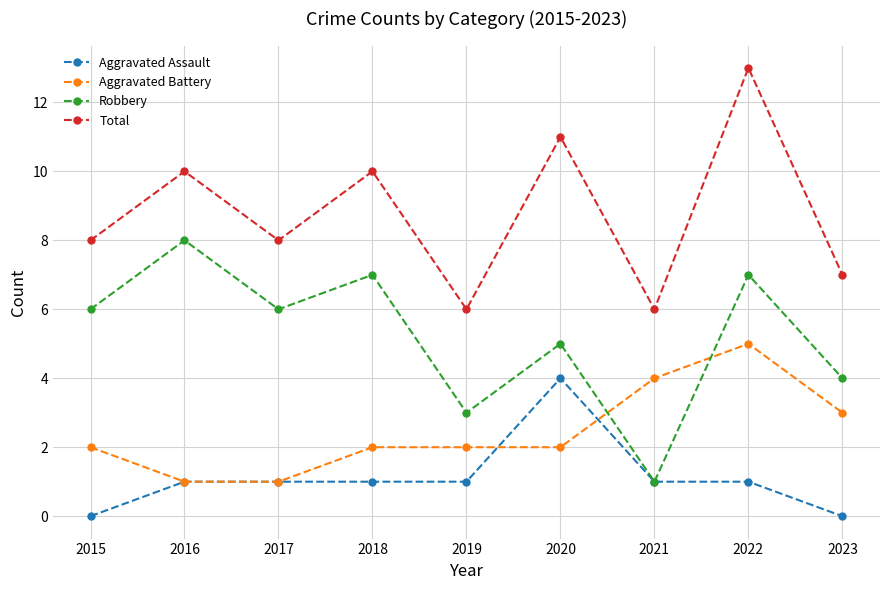

Rank the series by their average value, from highest to lowest.

Total, Robbery, Aggravated Battery, Aggravated Assault